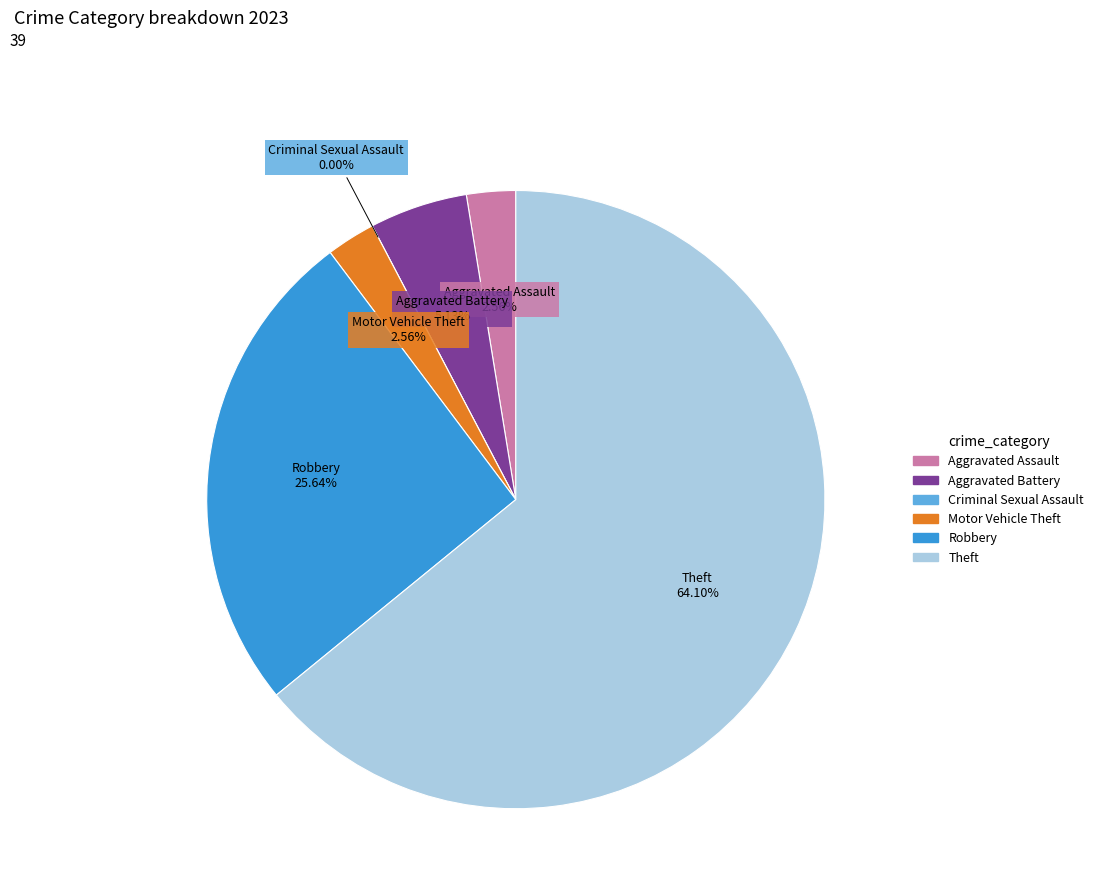

Which category has the biggest portion of the pie?

Theft